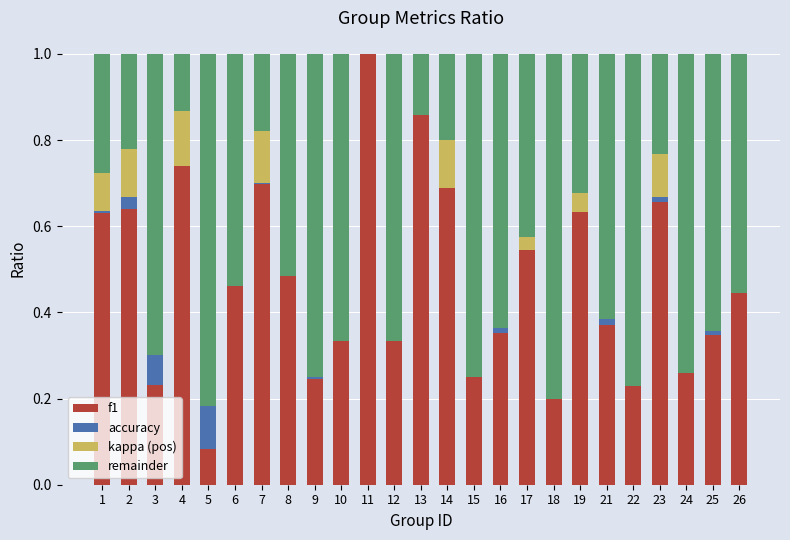

How many categories are shown in the chart?

25